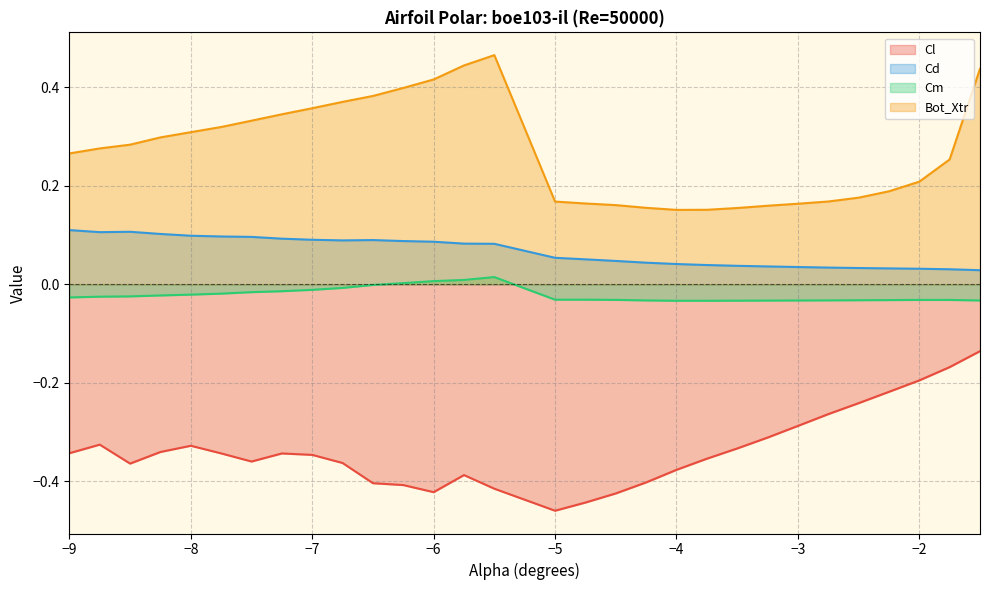

In Cl, how many points are lower than both neighbors (excluding endpoints)?

4